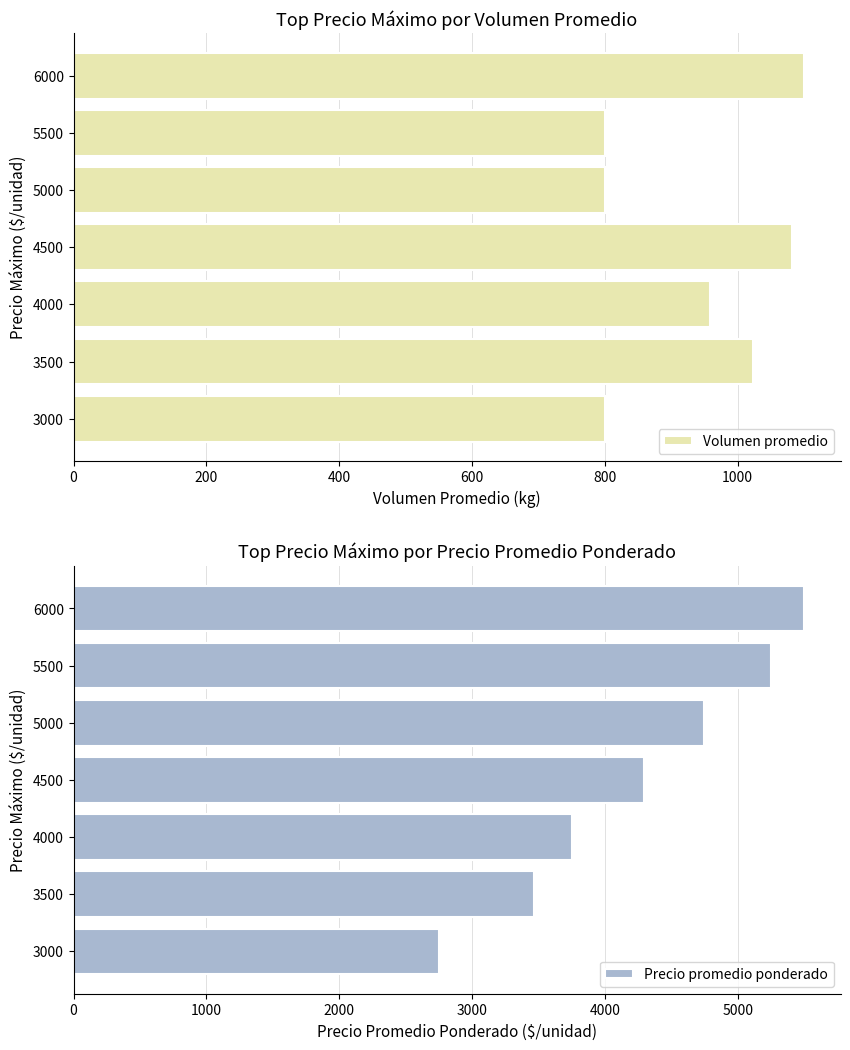

At which label is Precio promedio ponderado closest to 4125?

4500